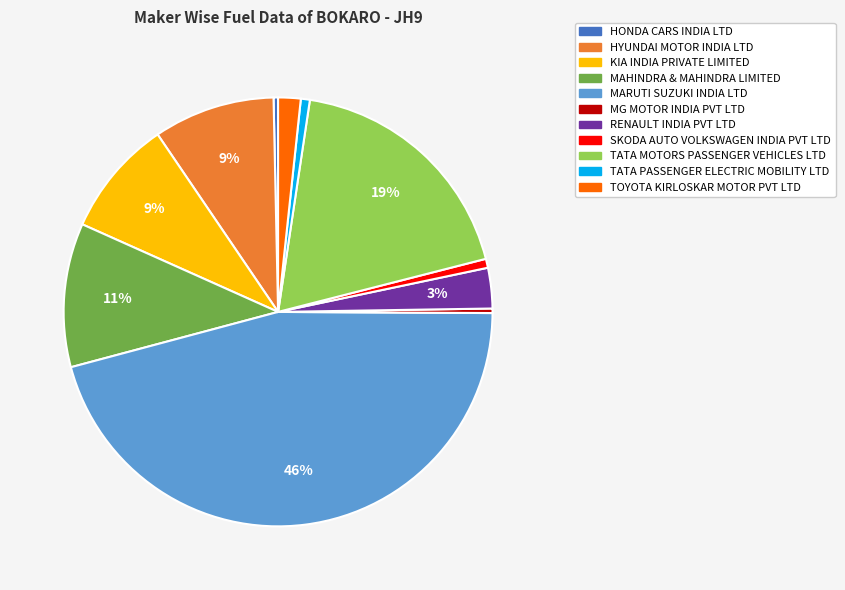

Which category has the biggest portion of the pie?

MARUTI SUZUKI INDIA LTD